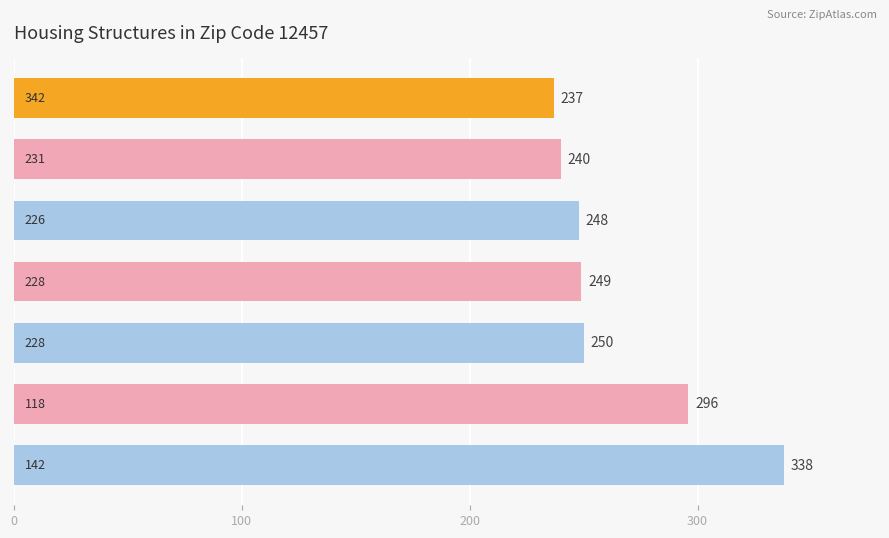

How many series are shown in this chart?

1